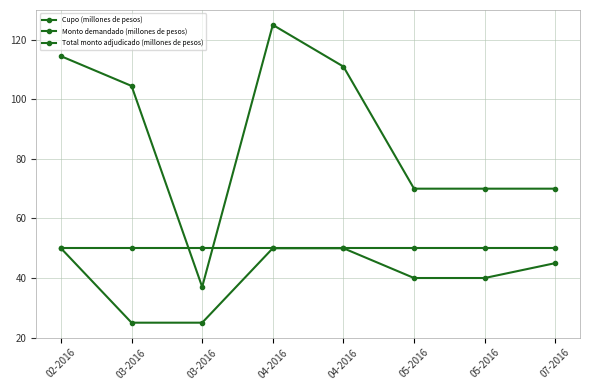

Reading left to right, what are all the values shown in this chart?

Cupo (millones de pesos): 02-2016=50000	03-2016=50000	03-2016=50000	04-2016=50000	04-2016=50000	05-2016=50000	05-2016=50000	07-2016=50000
Monto demandado (millones de pesos): 02-2016=114500	03-2016=104500	03-2016=37000	04-2016=125000	04-2016=111000	05-2016=70000	05-2016=70000	07-2016=70000
Total monto adjudicado (millones de pesos): 02-2016=50000	03-2016=25000	03-2016=25000	04-2016=50000	04-2016=50000	05-2016=40000	05-2016=40000	07-2016=45000